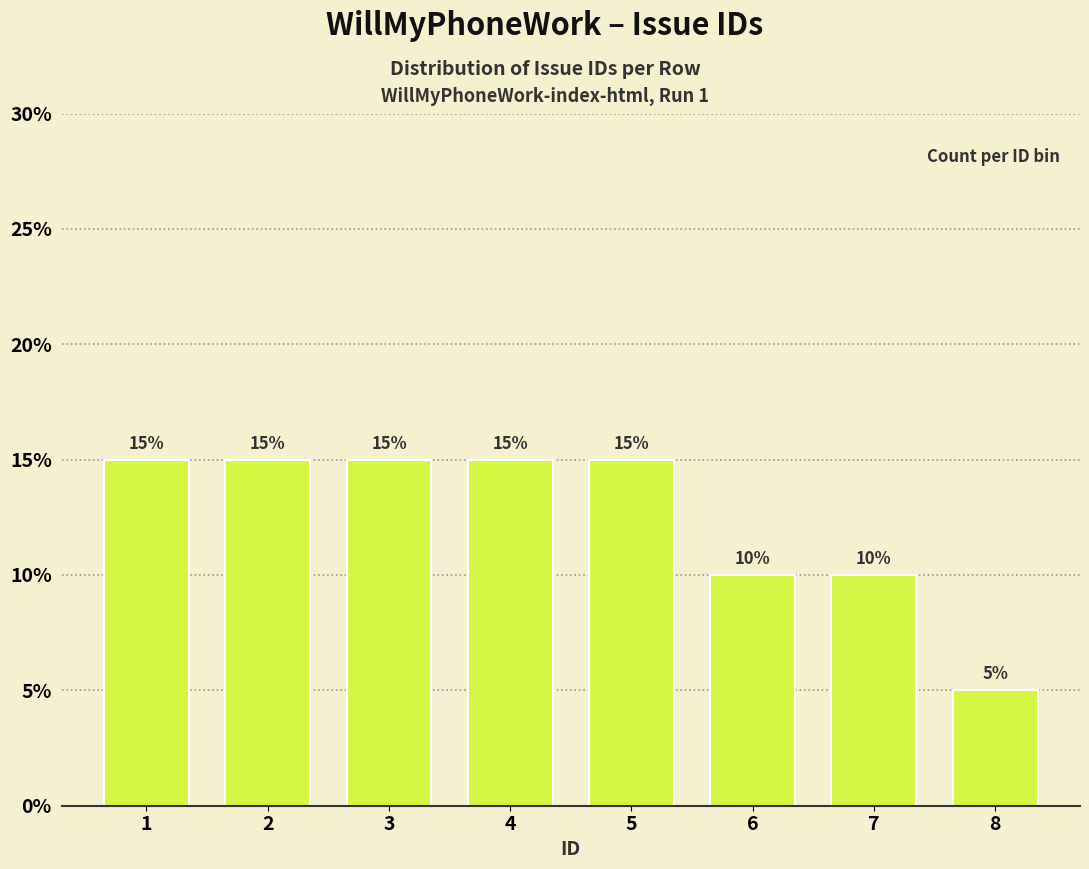

Reading left to right, what are all the values shown in this chart?

1=15	2=15	3=15	4=15	5=15	6=10	7=10	8=5